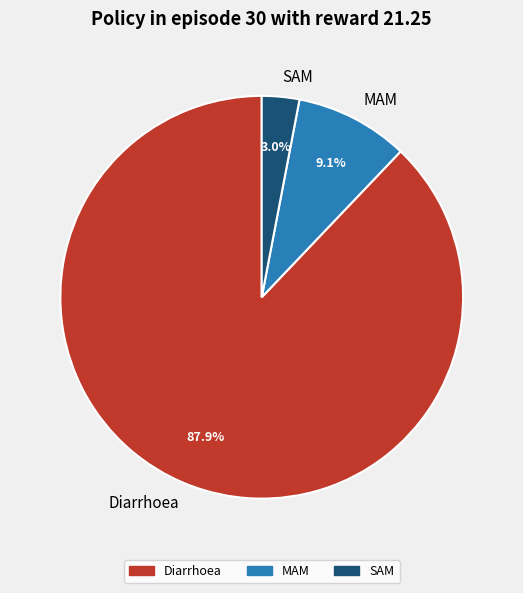

To the nearest percent, what percentage of the pie is MAM?

9%